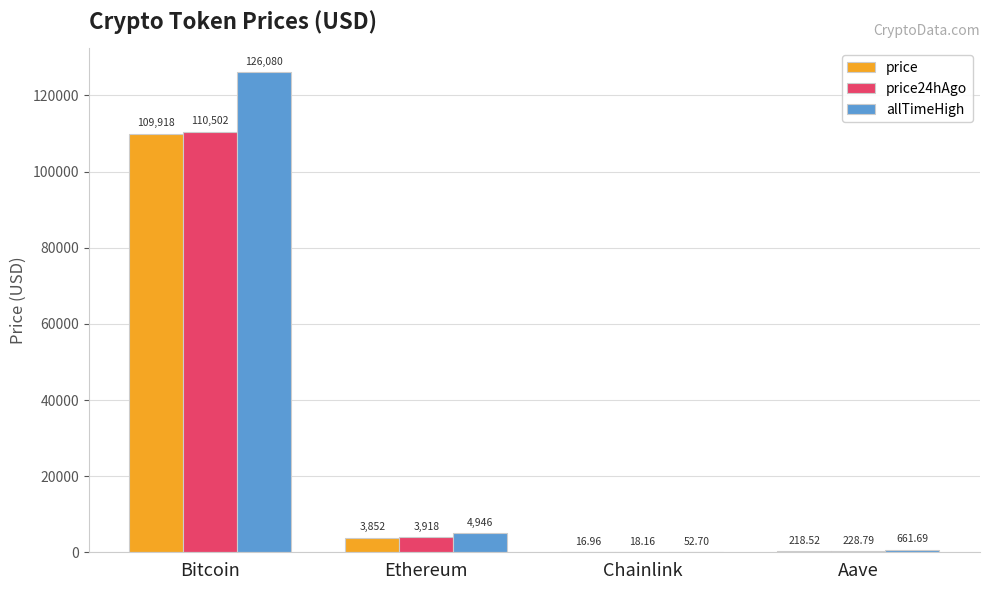

Reading left to right, extract all data points from this chart.

price: 109918.0	3852.0	17.0	218.5
price24hAgo: 110502.0	3917.7	18.2	228.8
allTimeHigh: 126080.0	4946.1	52.7	661.7